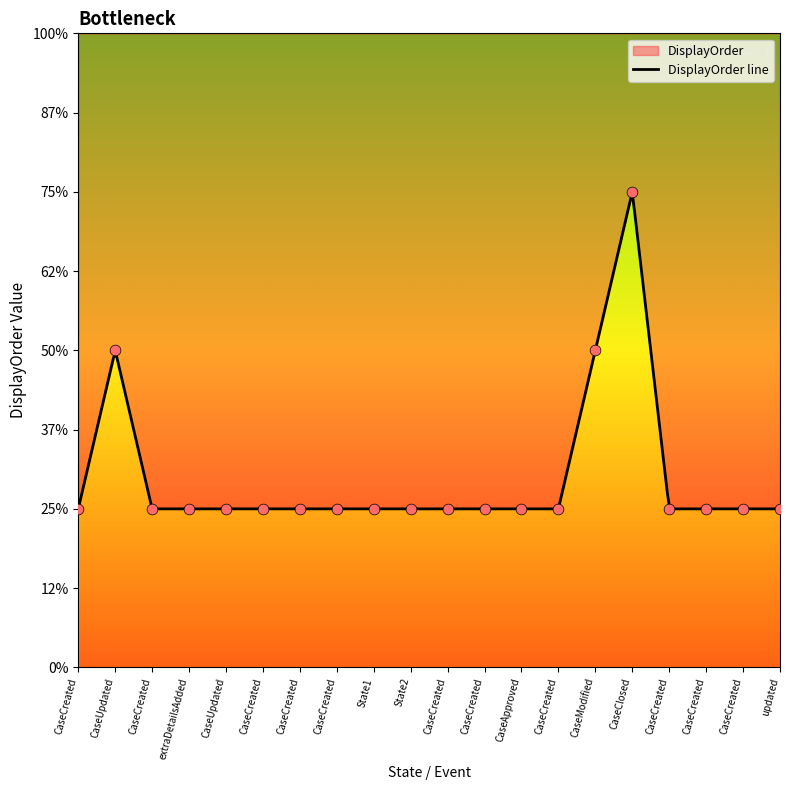

What is the change in value from State1 to CaseModified?

+1